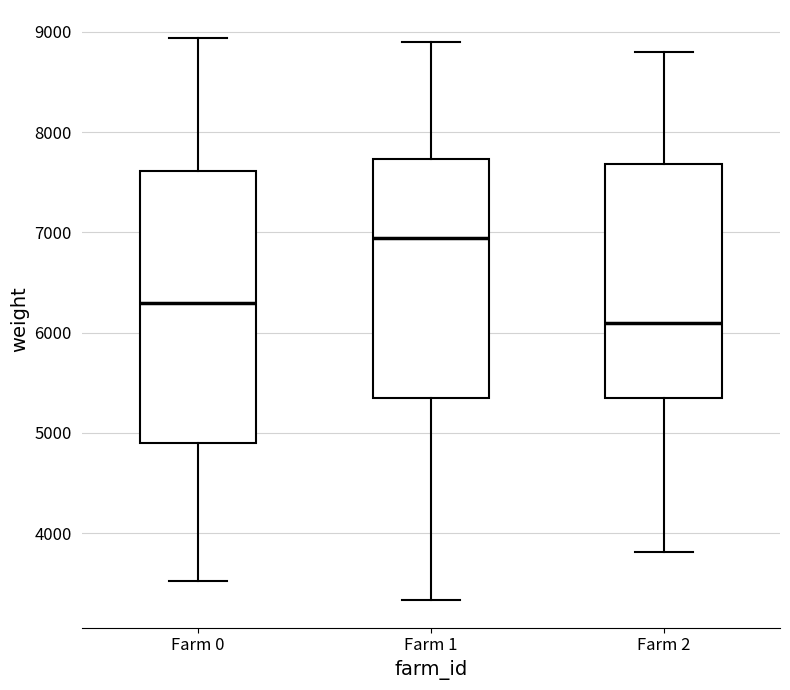

Reading left to right, transcribe this box plot: for each box, give where its median line is, the range the box spans, and where its two whiskers end, as read against the y-axis. The values are not printed on the chart, so give them approximately, as read against the axis.

Farm 0: median 6300, box 4900 to 7600, whiskers 3500 to 8900
Farm 1: median 6900, box 5400 to 7700, whiskers 3300 to 8900
Farm 2: median 6100, box 5400 to 7700, whiskers 3800 to 8800